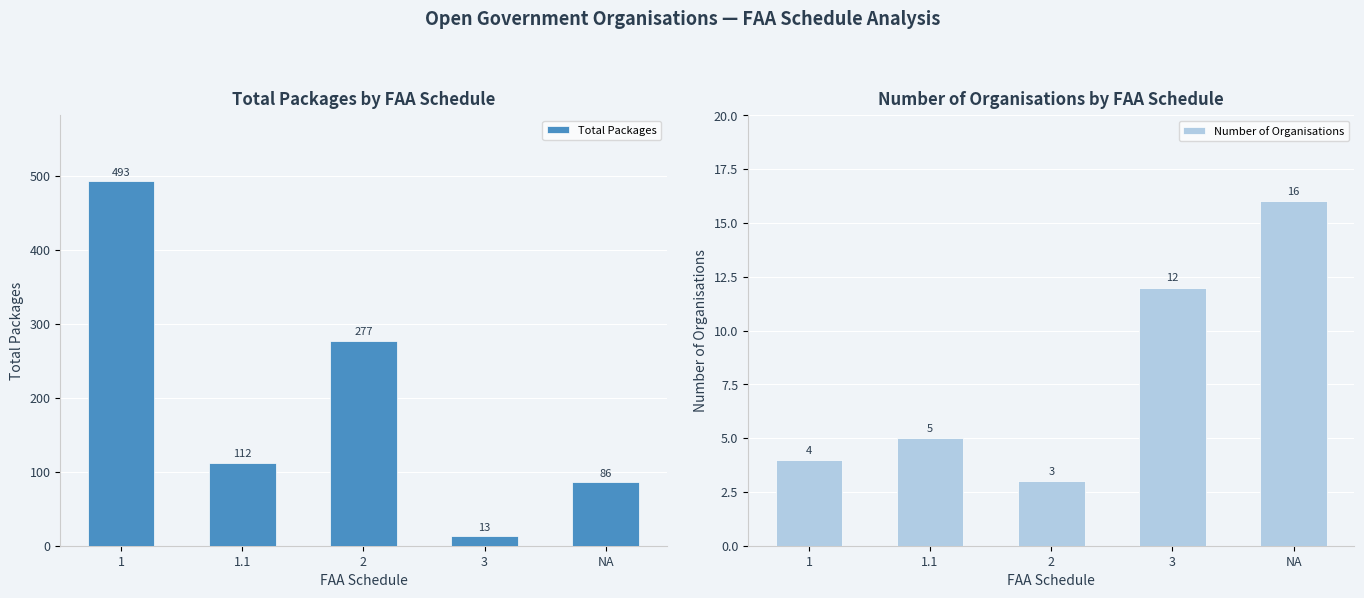

True or false: Total Packages has a value of 112 at 1.1.

True